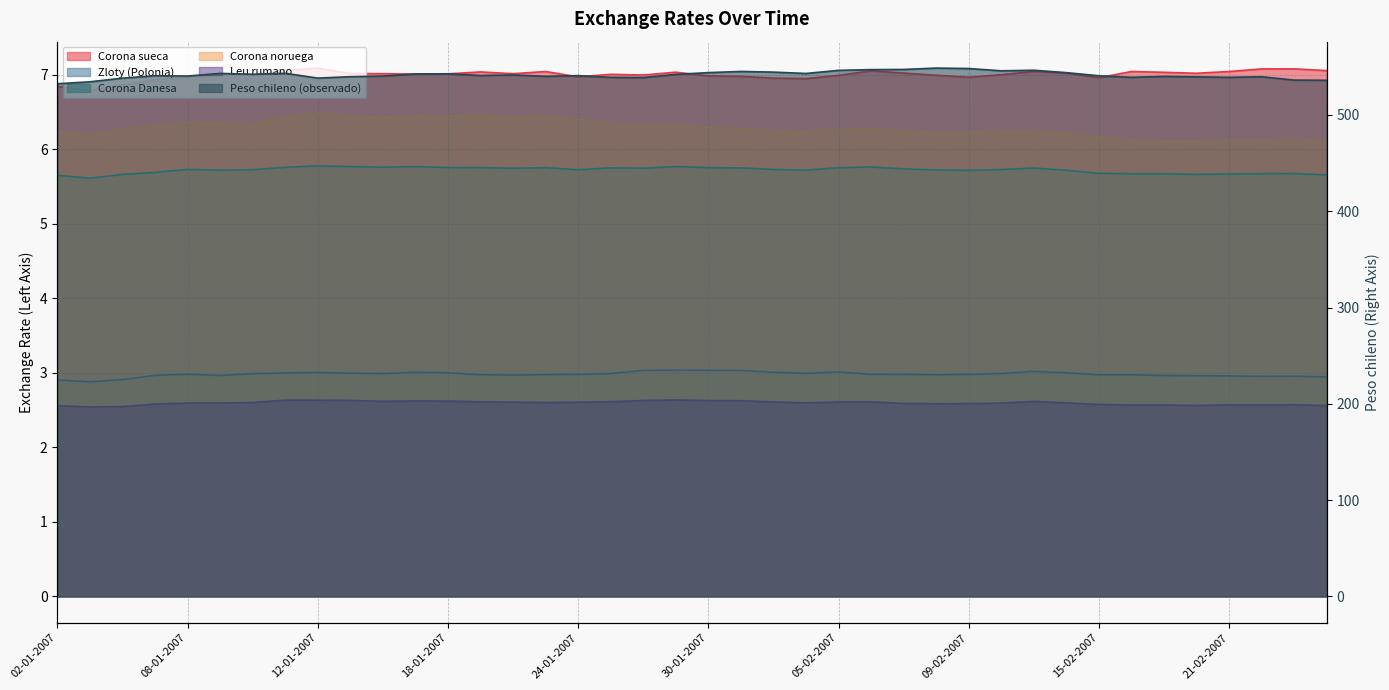

What is the label of the 31st point from the left?

13-02-2007